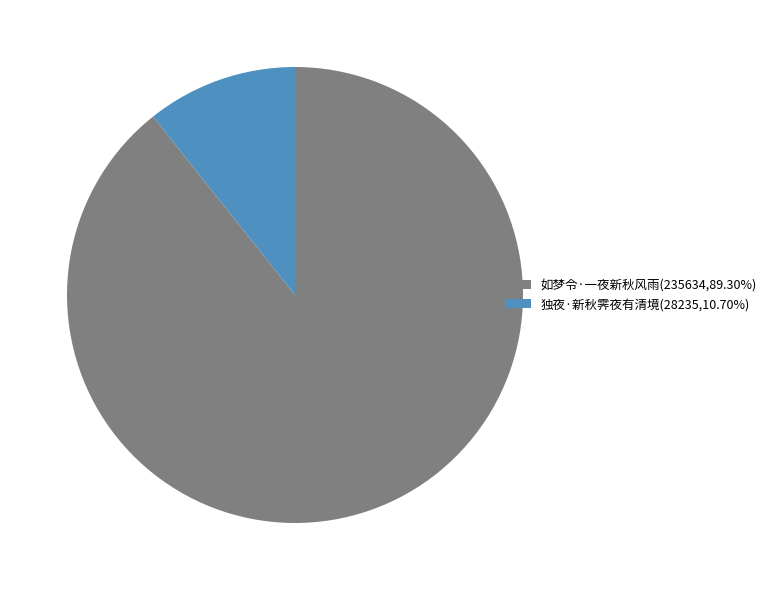

True or false: 独夜·新秋霁夜有清境 accounts for 1% of the total.

False